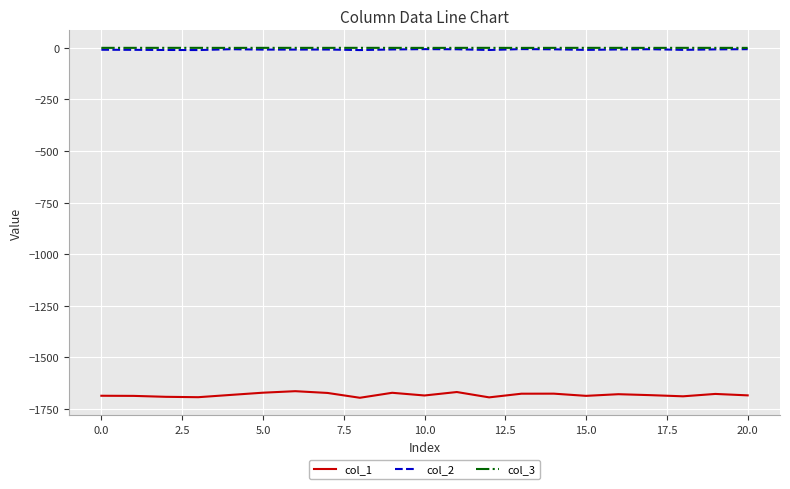

What is the difference between the maximum and minimum values in the col_2 series?

4.6